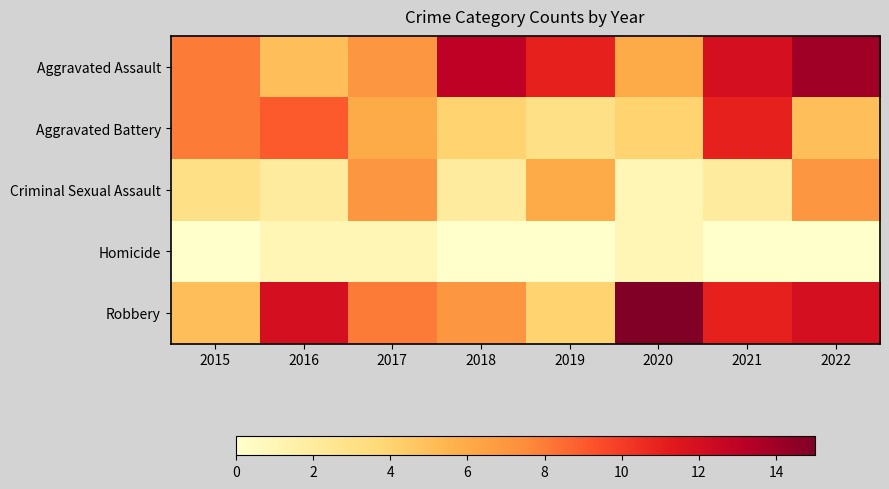

Which series has the largest range (max minus min)?

Robbery